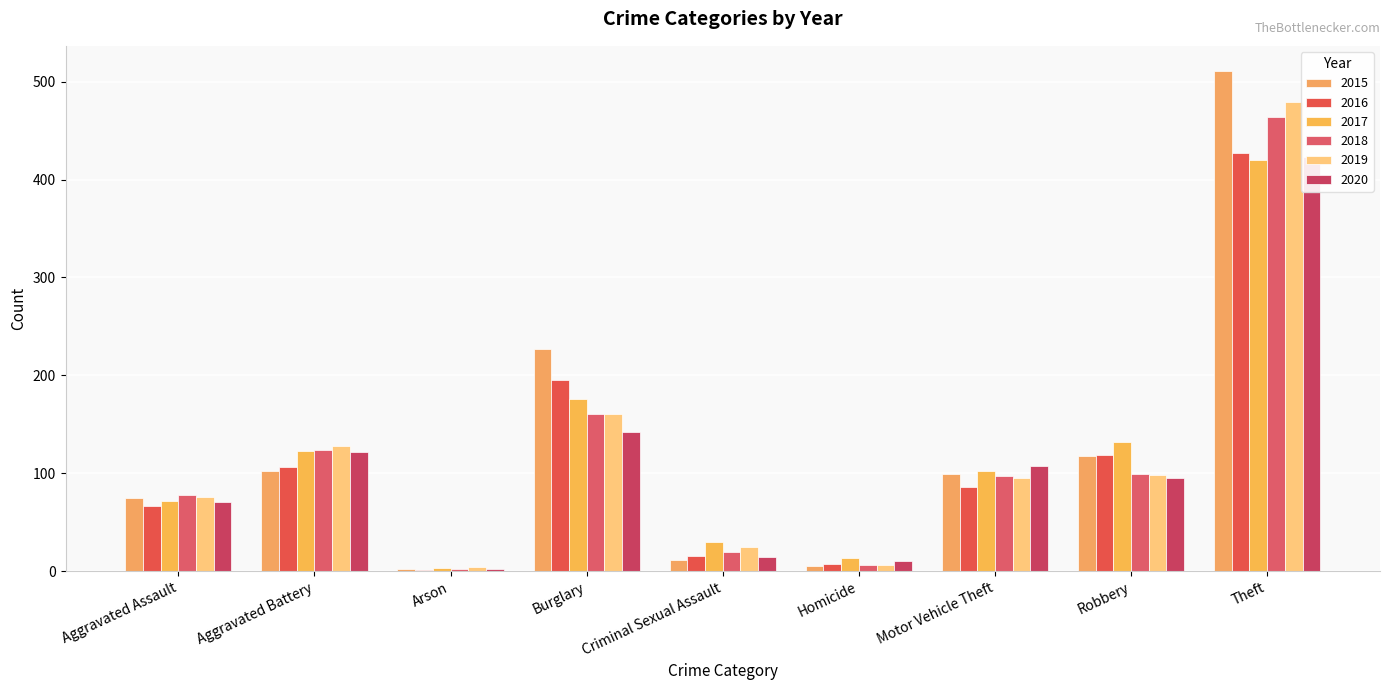

What is the label of the 8th bar from the left?

Robbery